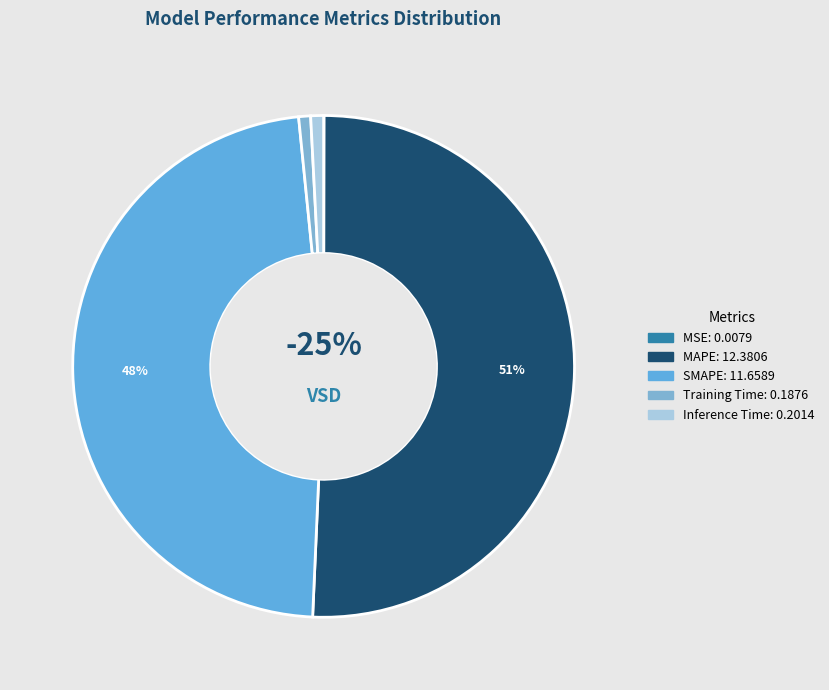

True or false: MSE accounts for 0% of the total.

True